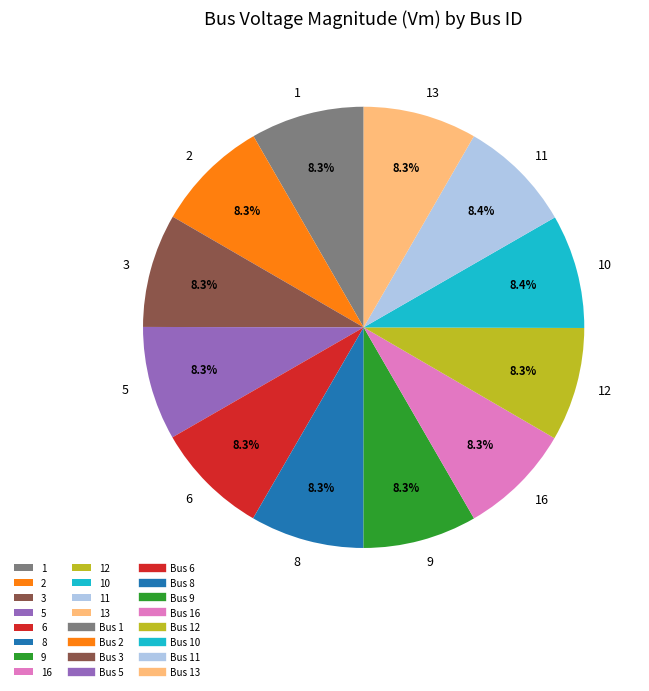

Does 13 represent more than half of the total?

No